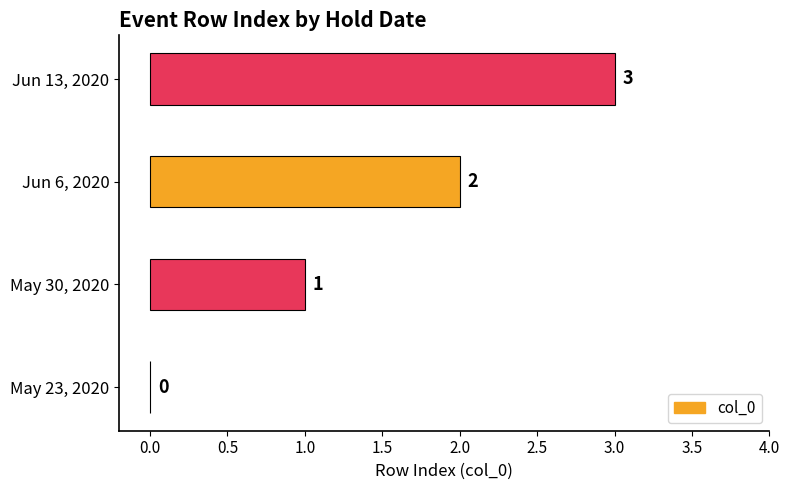

Where is the data nearest to the value 1?

May 30, 2020